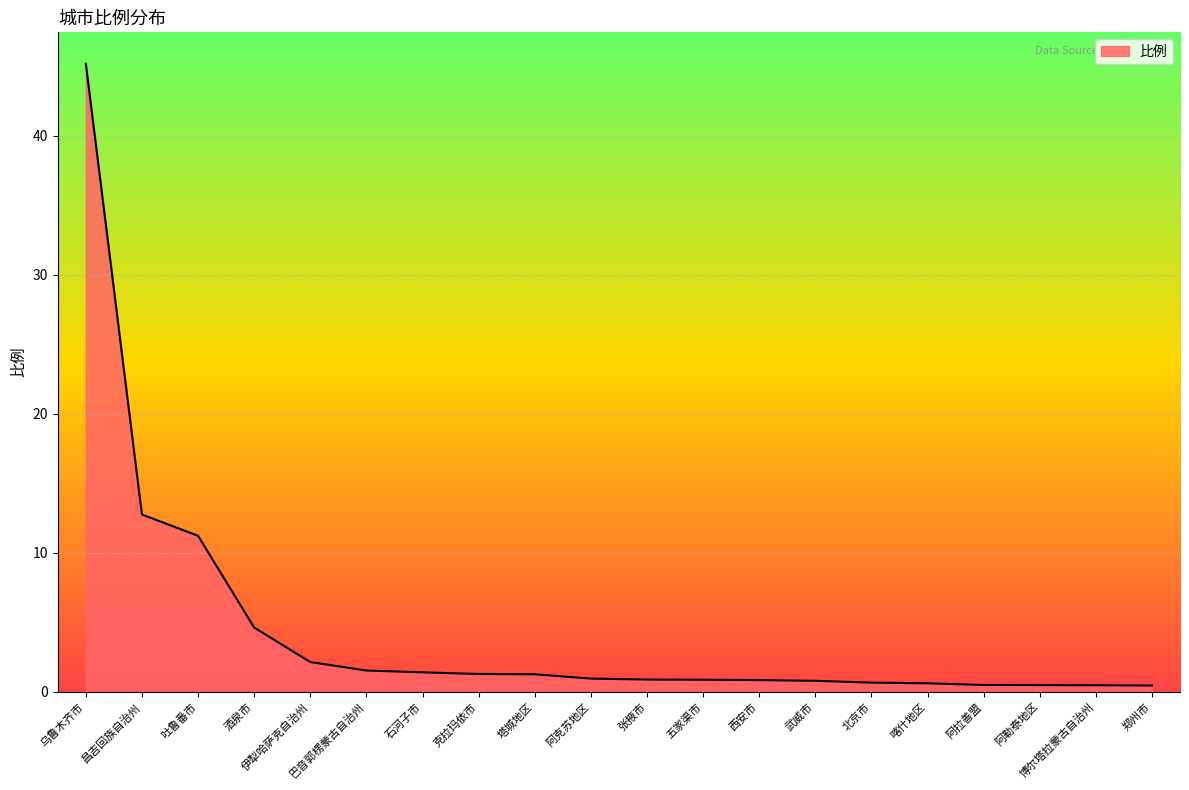

Between 塔城地区 and 阿拉善盟, which is larger?

塔城地区